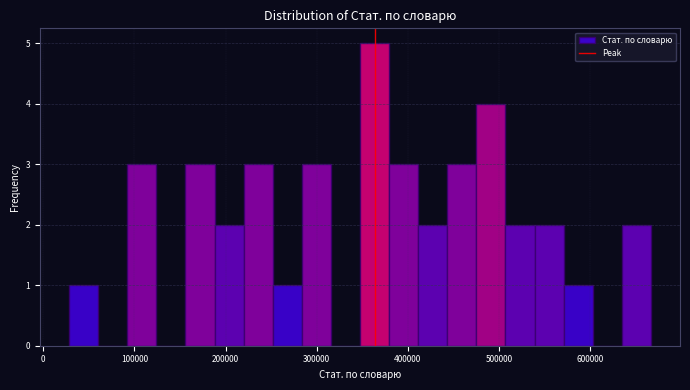

Around what value on the x-axis is the tallest bar? Give the approximate position of its centre, as read against the axis.

360000